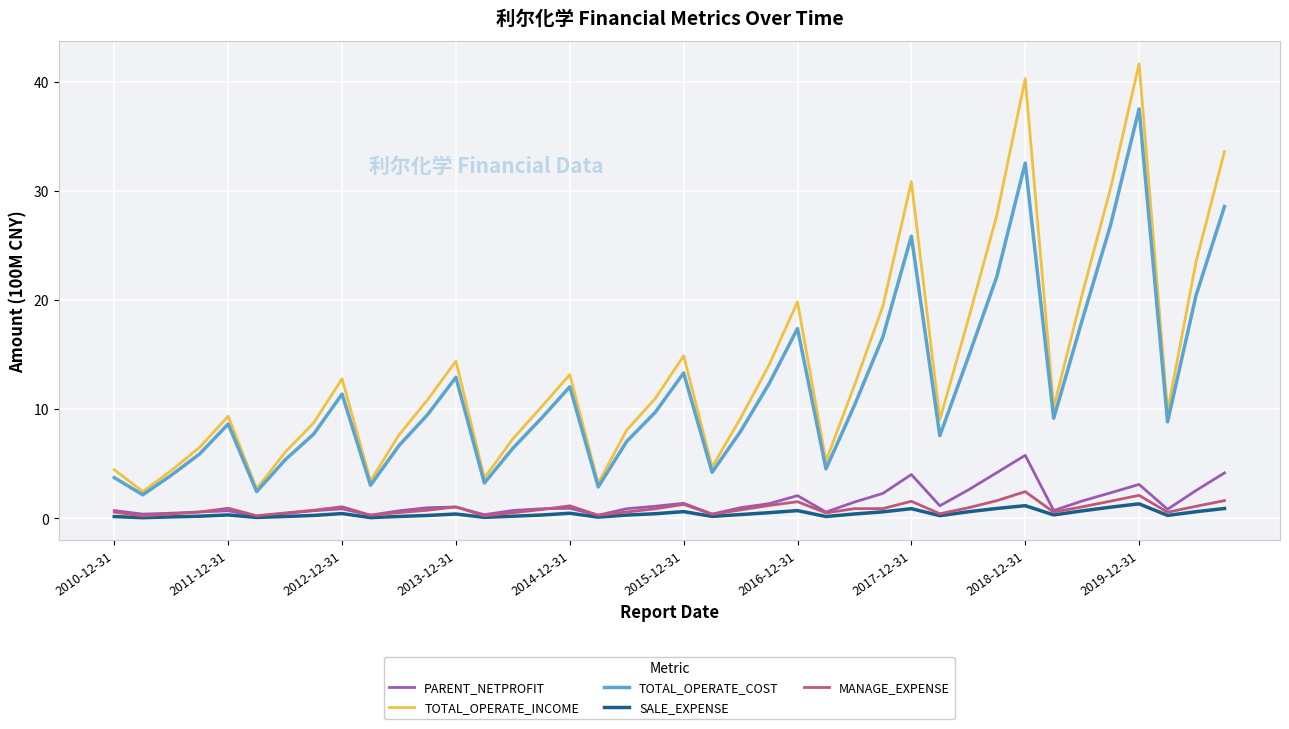

What is the average value of the TOTAL_OPERATE_INCOME series?

13.6